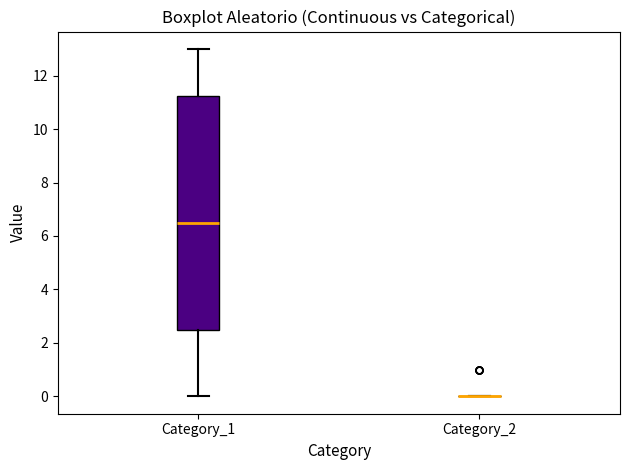

Reading left to right, transcribe this box plot: for each box, give where its median line is, the range the box spans, and where its two whiskers end, as read against the y-axis. The values are not printed on the chart, so give them approximately, as read against the axis.

Category_1: median 6.6, box 2.6 to 11.2, whiskers 0.0 to 13.0
Category_2: box collapsed to a line at 0.0, whiskers 0.0 to 0.0